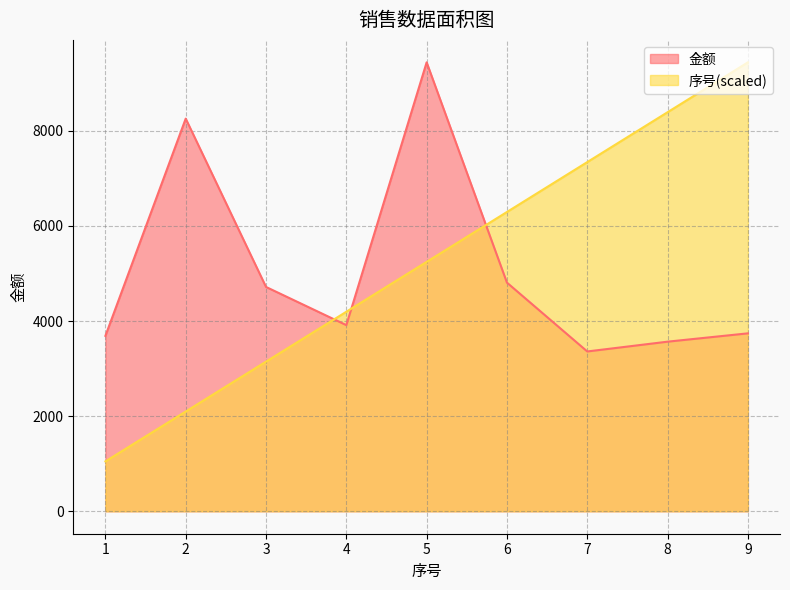

Count the number of data series in this chart.

2